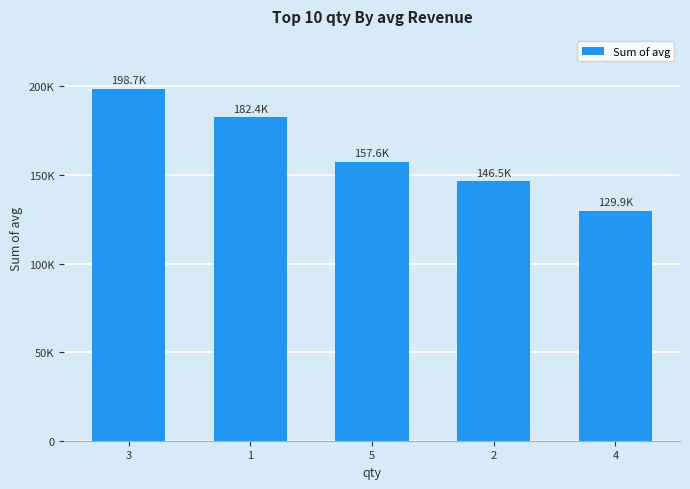

Does the chart contain any negative values?

No